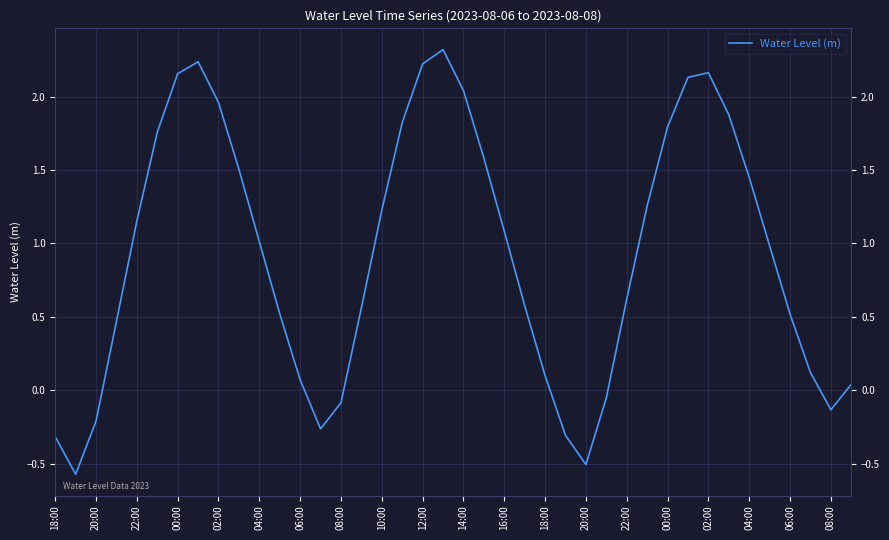

How many interior local valleys (lower than both neighbors) does the data have?

4